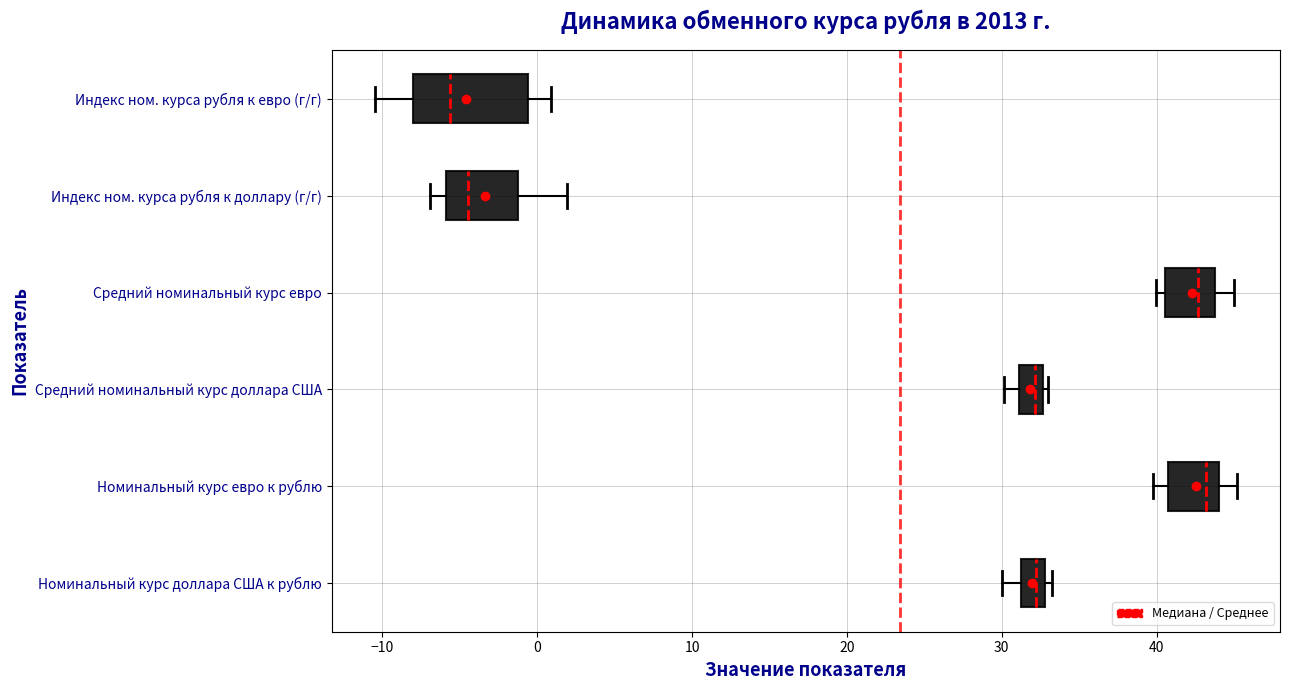

Reading bottom to top, read every box against the x-axis: the position of its median line, the range the box covers, and the ends of its whiskers. The values are not printed on the chart, so give them approximately, as read against the axis.

Номинальный курс доллара США к рублю: median 32, box 31 to 33, whiskers 30 to 33 (just right of the box's right edge)
Номинальный курс евро к рублю: median 43, box 41 to 44, whiskers 40 to 45
Средний номинальный курс доллара США: median 32, box 31 to 33, whiskers 30 to 33 (just right of the box's right edge)
Средний номинальный курс евро: median 43, box 41 to 44, whiskers 40 to 45
Индекс ном. курса рубля к доллару (г/г): median -4, box -6 to -1, whiskers -7 to 2
Индекс ном. курса рубля к евро (г/г): median -6, box -8 to -1, whiskers -10 to 1